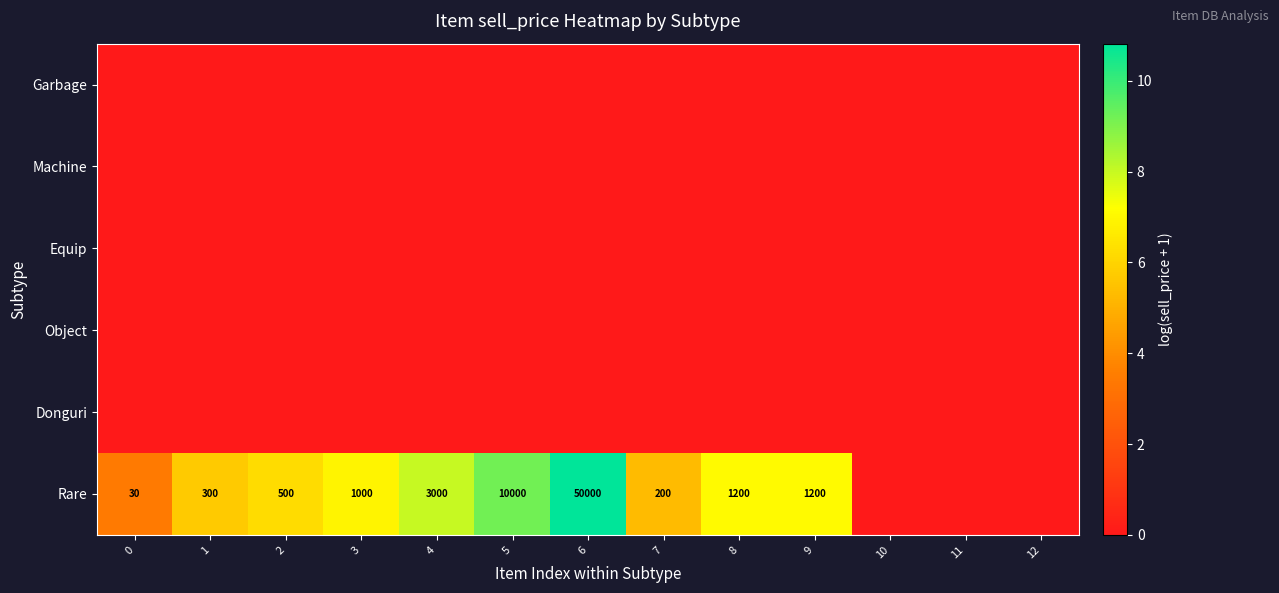

How many categories are shown in the chart?

13